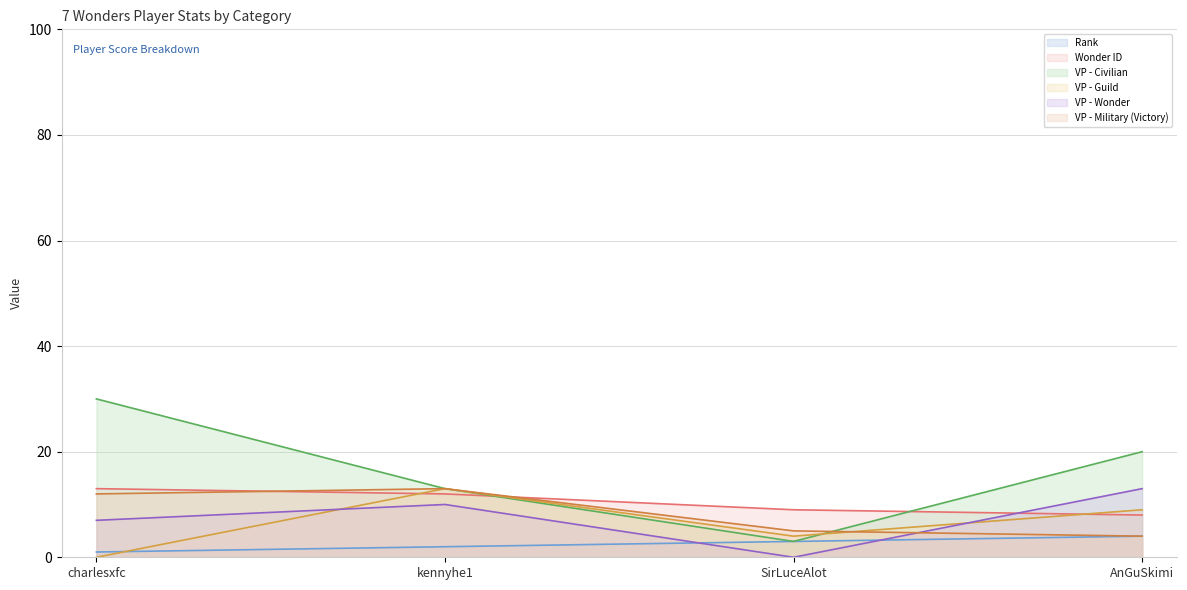

What is the difference between the second highest and second lowest values in the Wonder ID series?

3